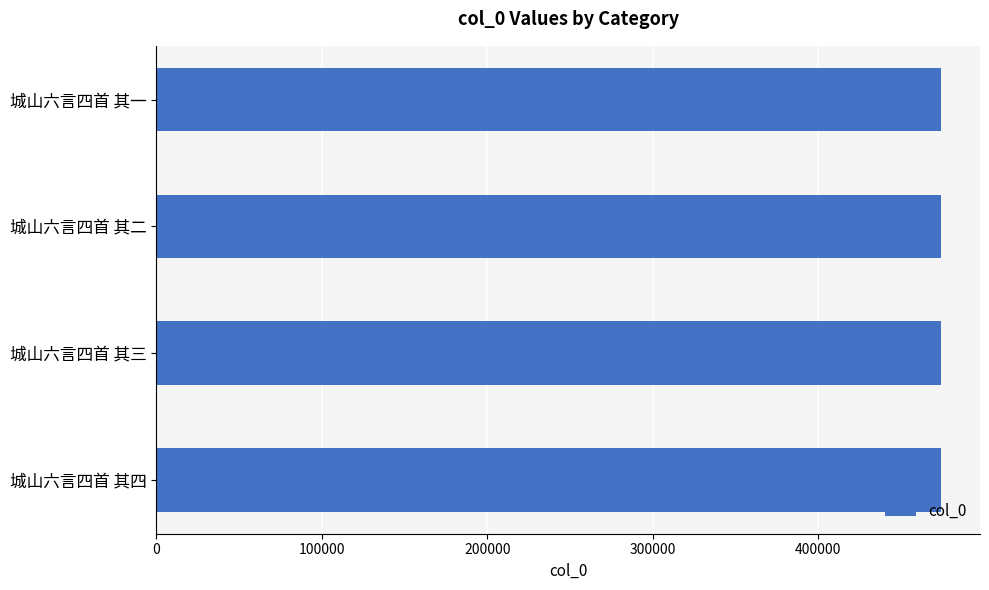

Approximately how many times larger is the value at 城山六言四首 其三 compared to 城山六言四首 其一?

1.0